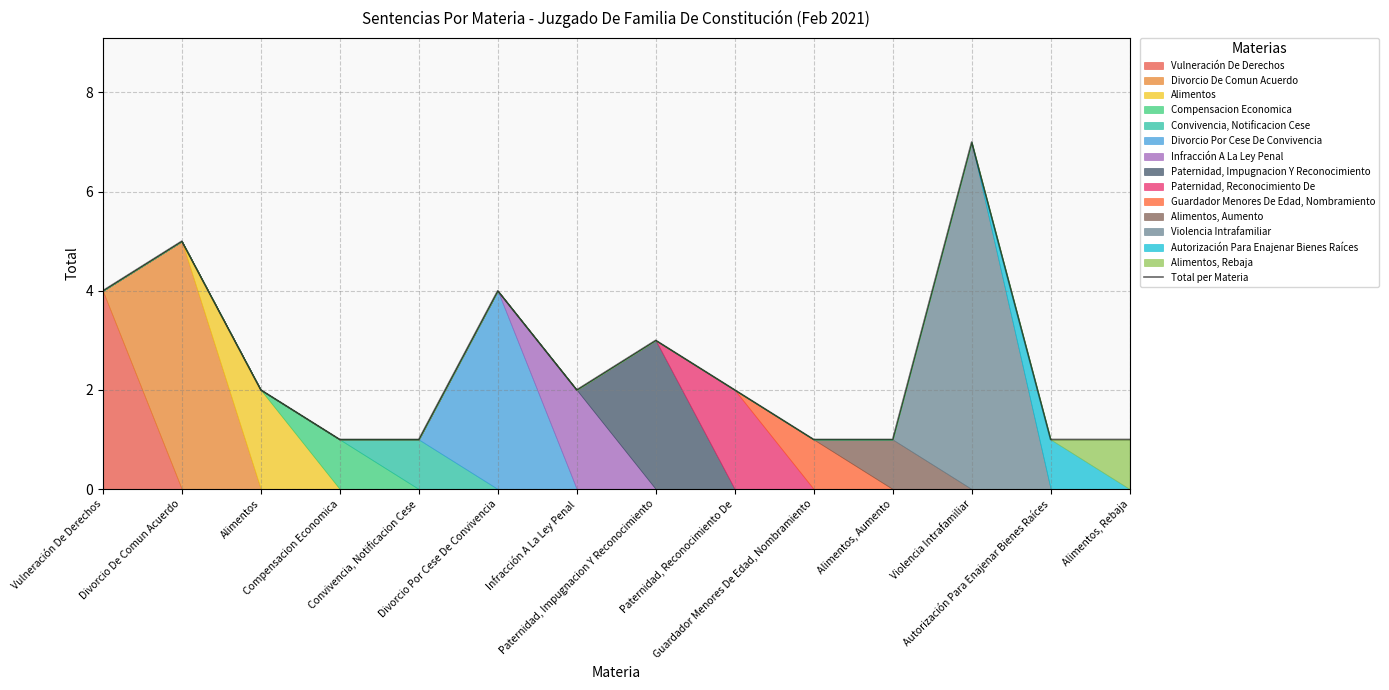

What is the average value?

2